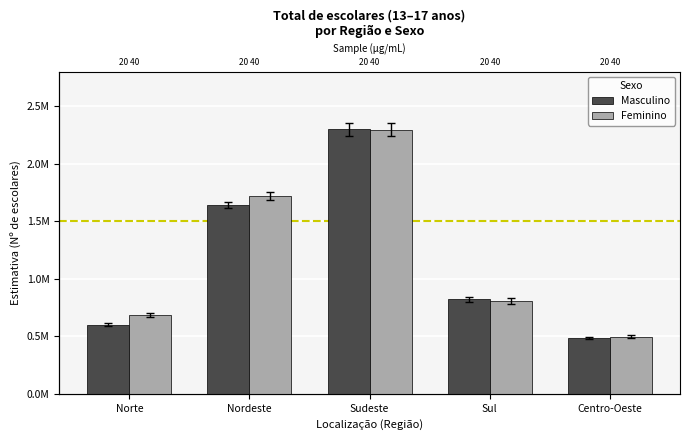

Rank the series by their maximum value, from lowest to highest.

Feminino, Masculino